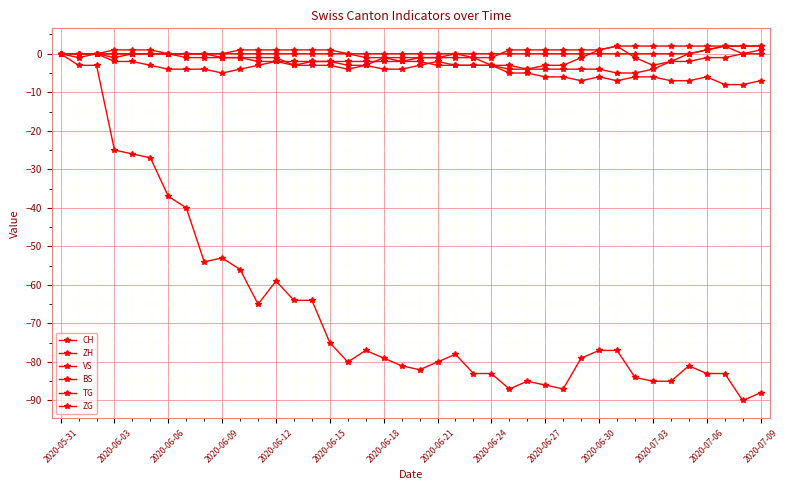

At which category is the sum across all series the highest?

2020-05-31